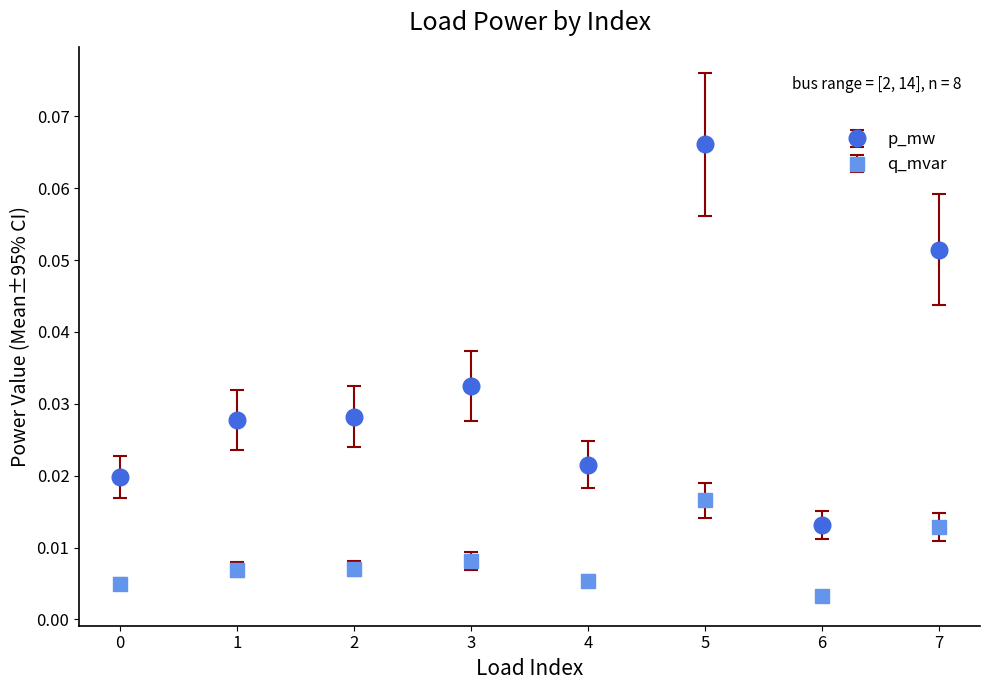

True or false: q_mvar and p_mw cross at least once.

False